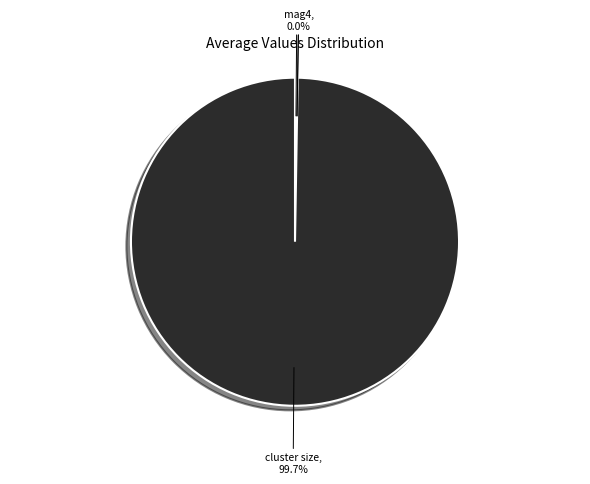

Which category has the biggest portion of the pie?

cluster size